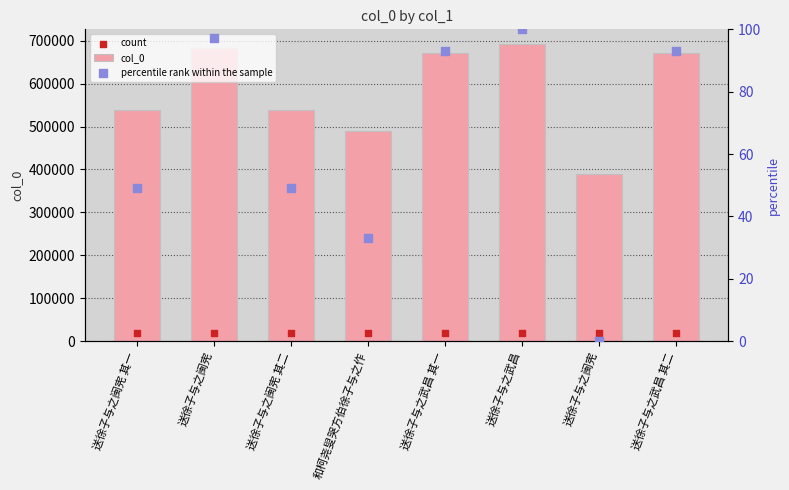

Which series has the largest total across all categories?

col_0